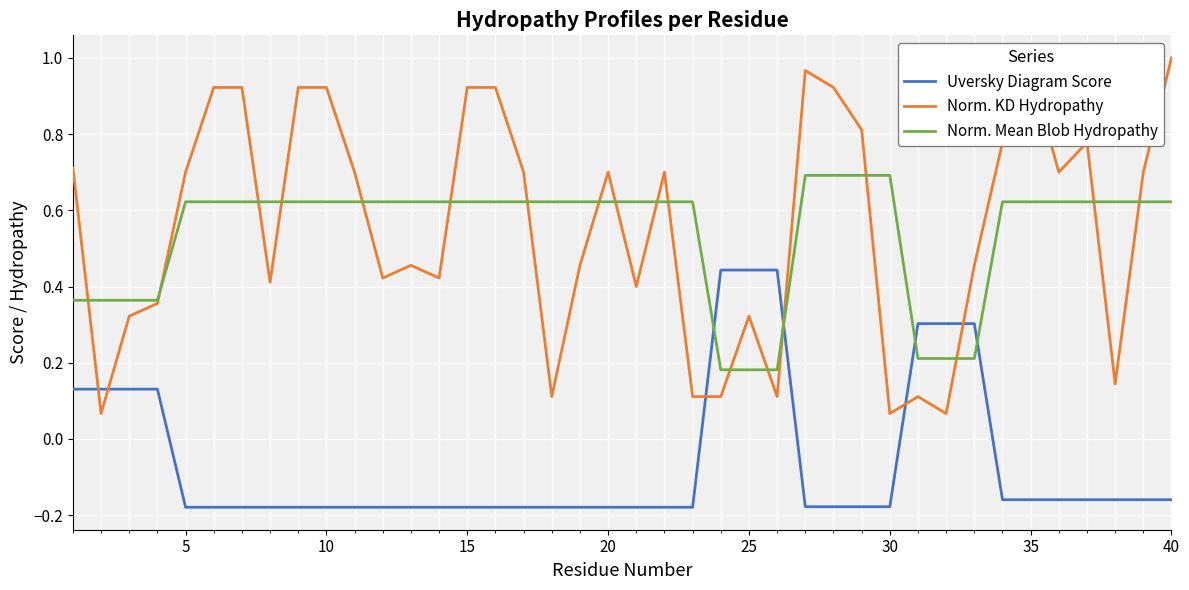

Which series has the widest spread of values?

Norm. KD Hydropathy